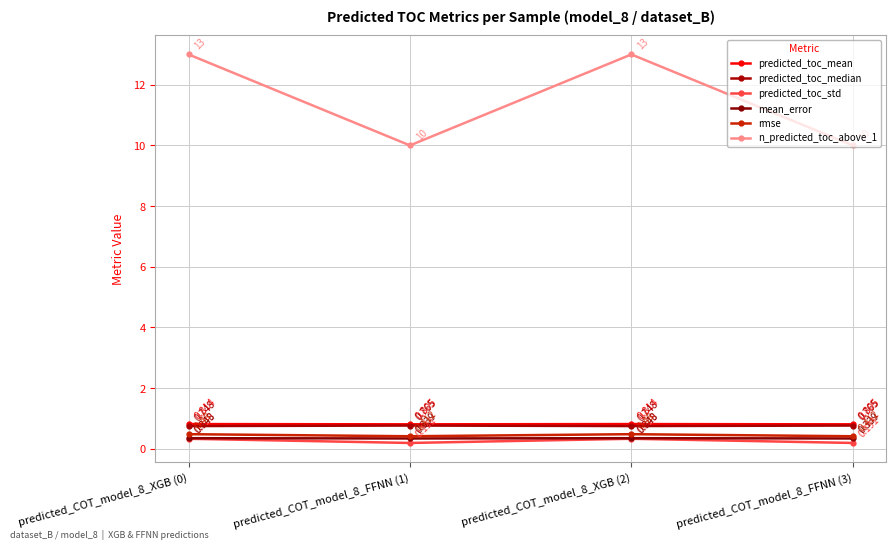

What are all the series names shown in the legend?

predicted_toc_mean, predicted_toc_median, predicted_toc_std, mean_error, rmse, n_predicted_toc_above_1